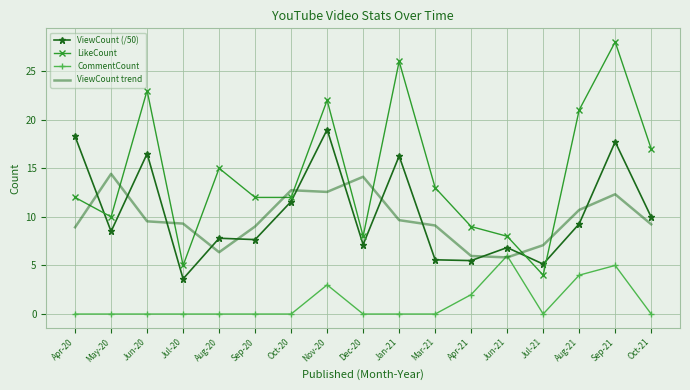

Is it true that ViewCount trend equals 7.8 at Oct-20?

False